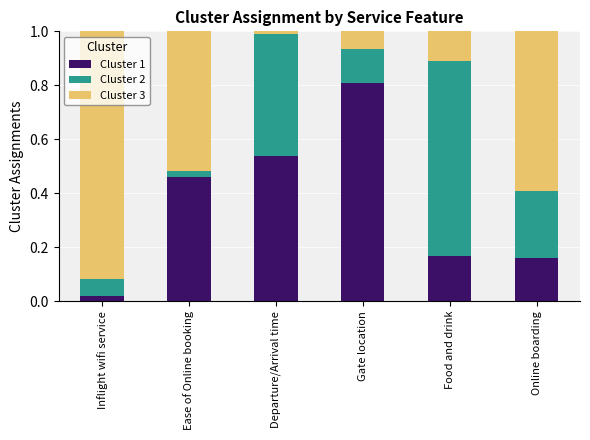

Is it true that Cluster 1 equals 0.2 at Ease of Online booking?

False